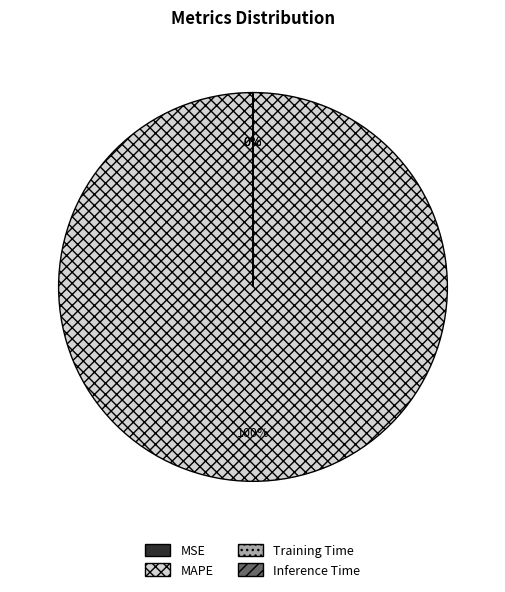

What is the largest slice in the pie chart?

MAPE